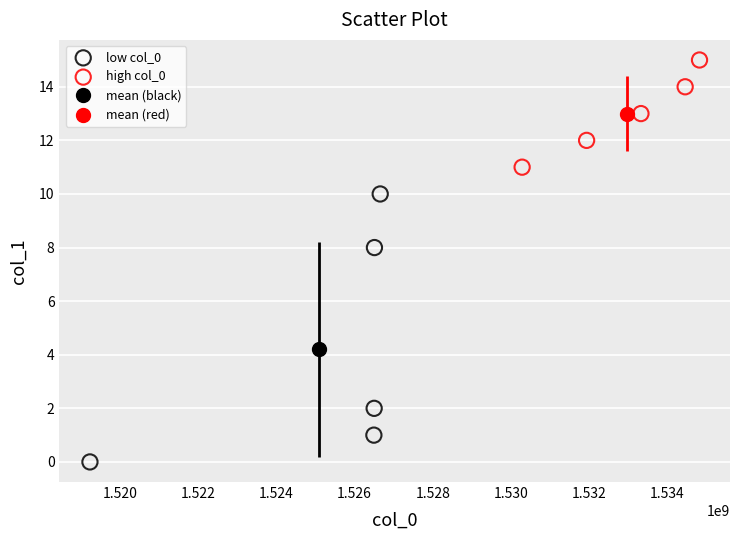

Which series has the largest Y range (max minus min)?

low col_0